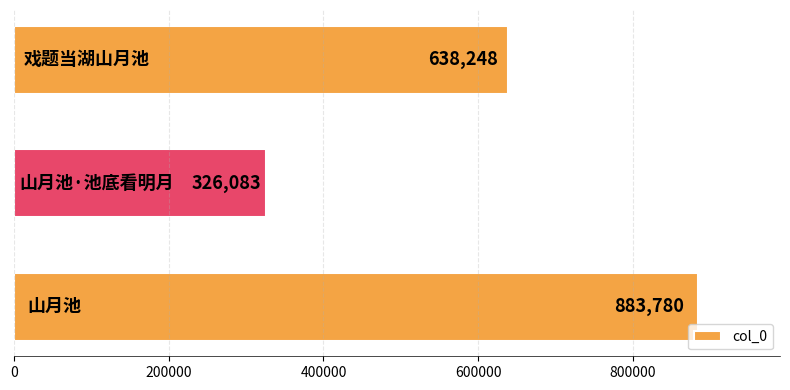

Count the values in the range 326083 to 883780.

3